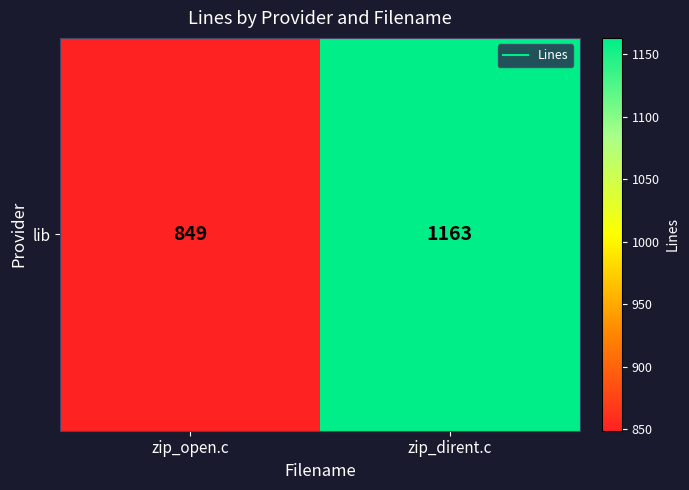

Reading right to left, extract all data points from this chart.

1163	849